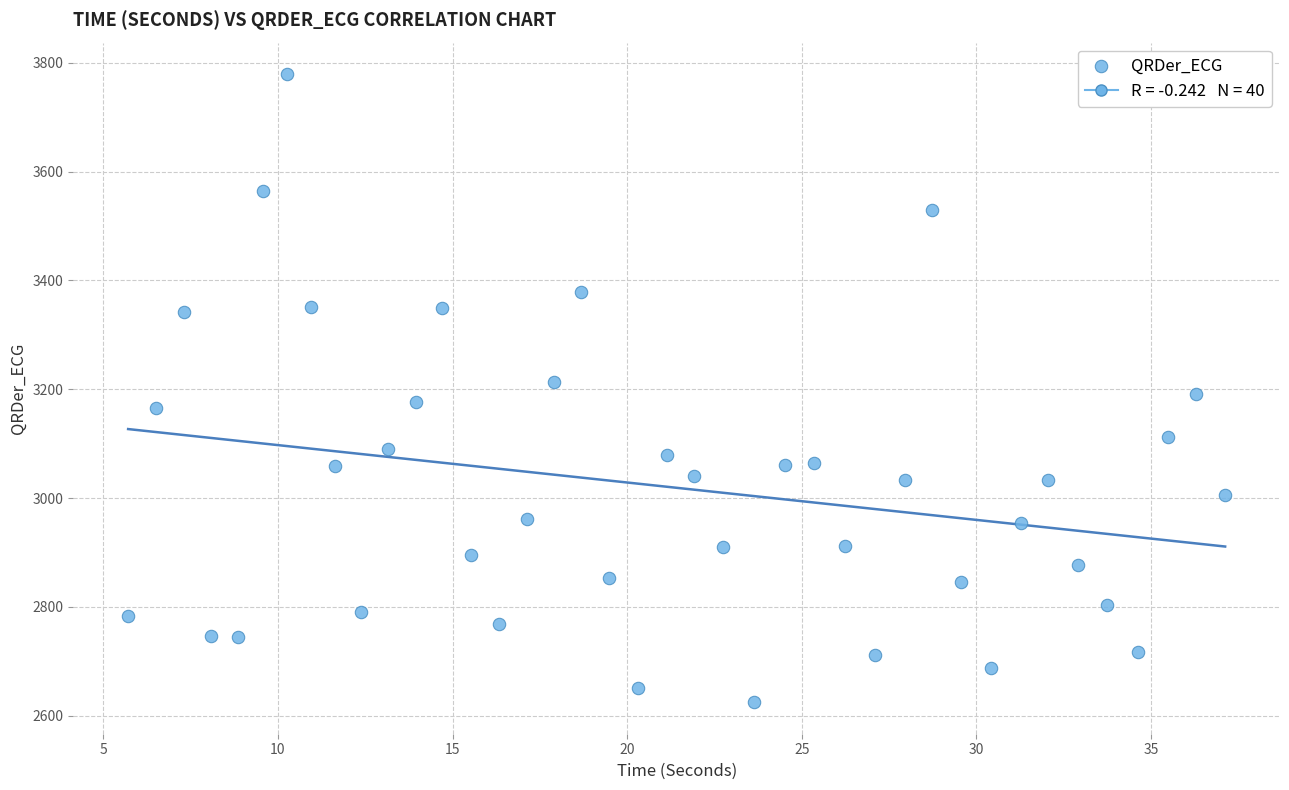

What is the range of Y values (max minus min)?

1155.0